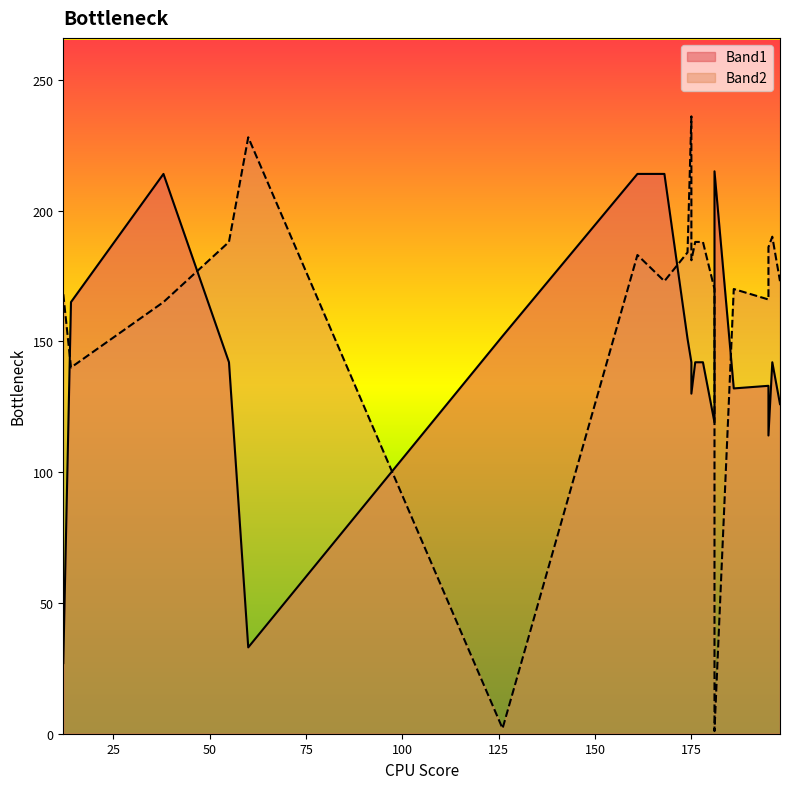

How many lines are shown in the chart?

2